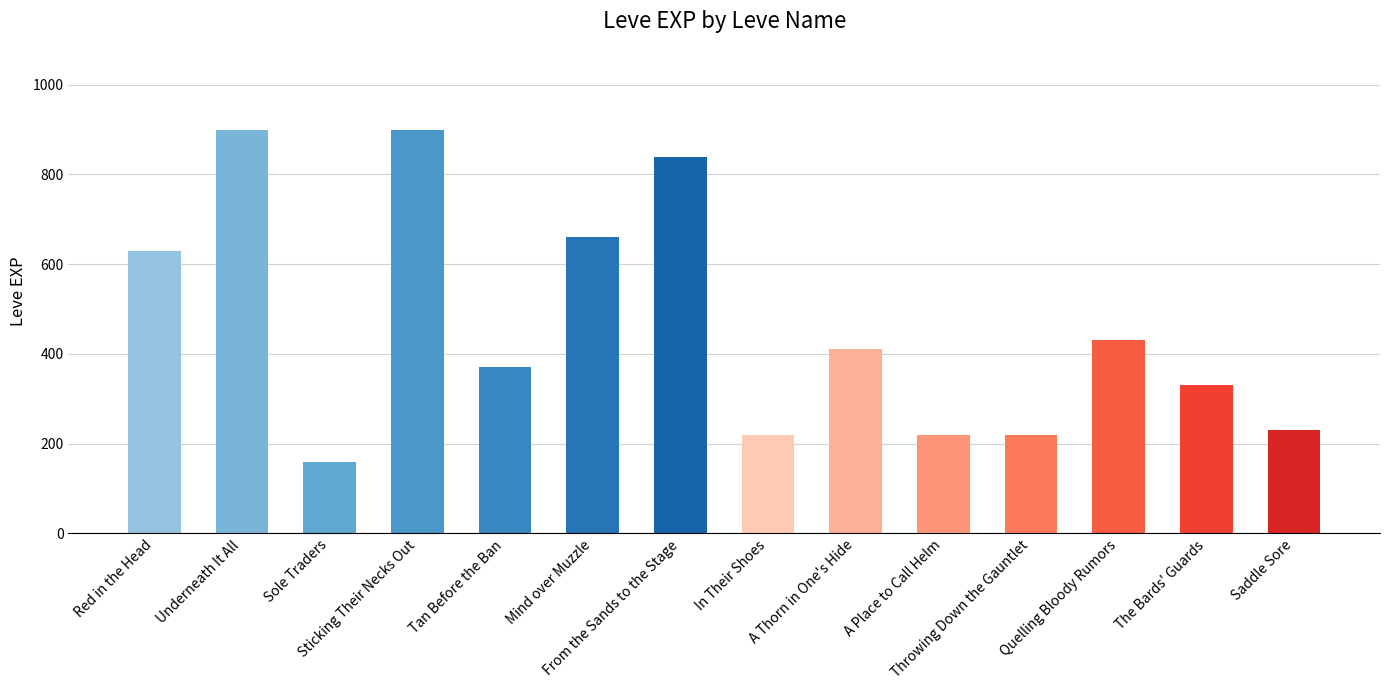

How many series are shown in this chart?

1